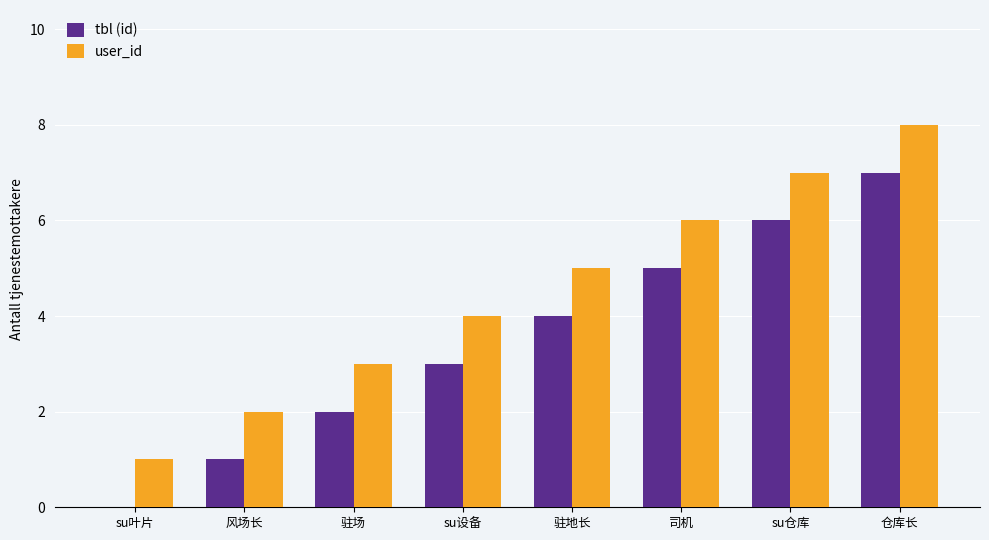

Which category has the highest value across all series?

仓库长